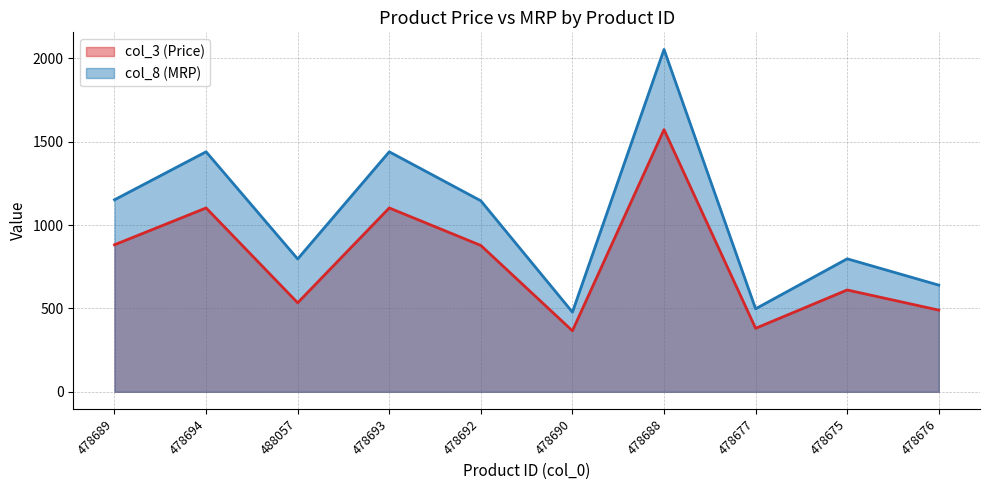

What is the value of the col_8 point at the 3rd from the left?

797